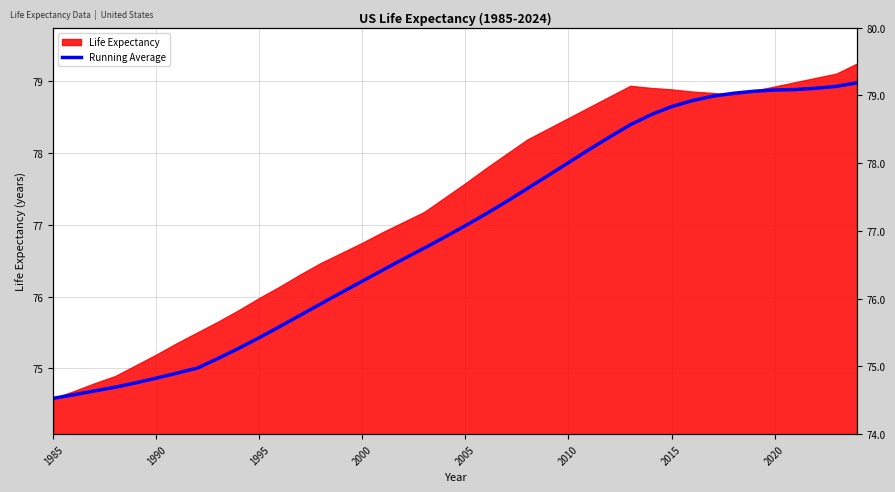

Does the chart have visible grid lines?

Yes